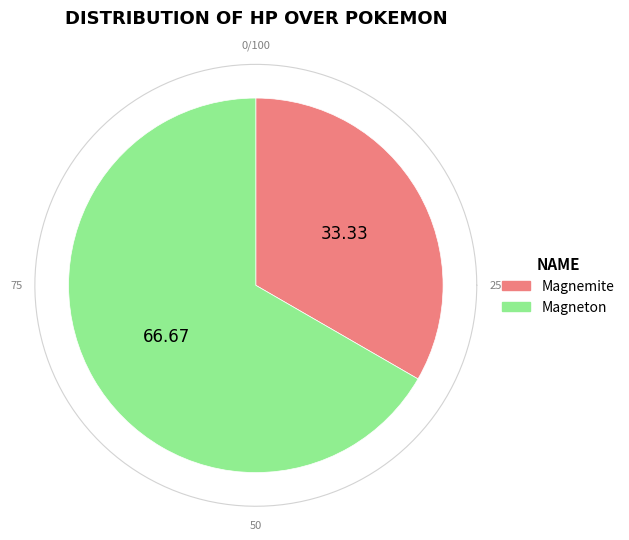

Approximately how many times larger is the value at Magnemite compared to Magneton?

0.5